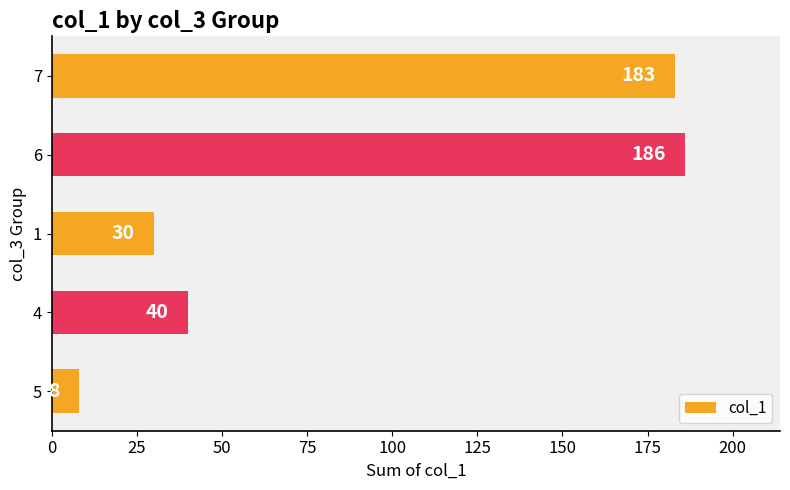

List the labels in order of value, largest first.

6, 7, 4, 1, 5